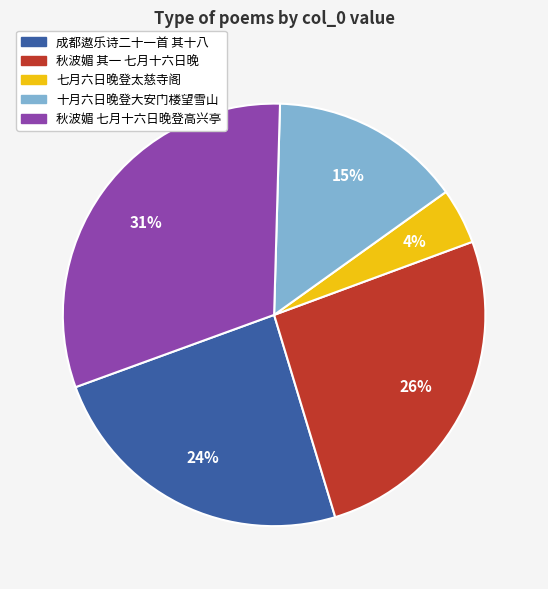

To the nearest percent, what is the average slice percentage?

20%